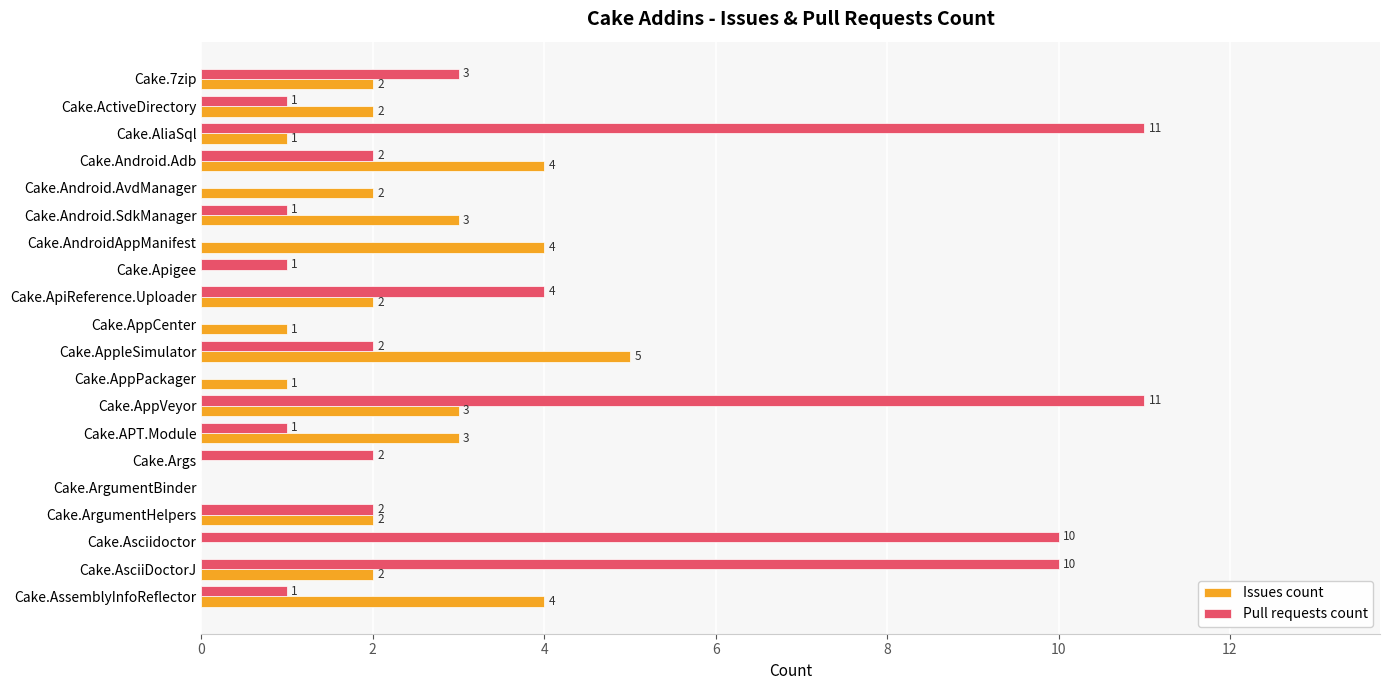

Is the value of Pull requests count at Cake.AsciiDoctorJ greater than the value of Issues count at Cake.Android.Adb?

Yes